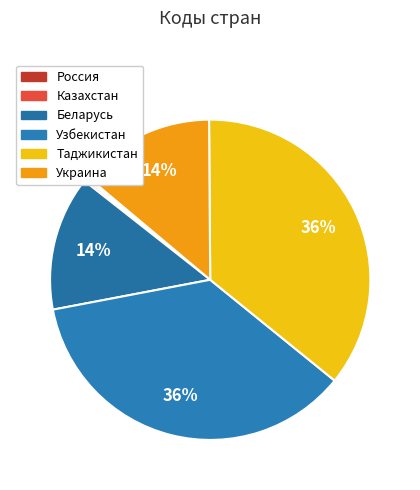

To the nearest percent, what is the difference between the largest and smallest slice percentages?

36%